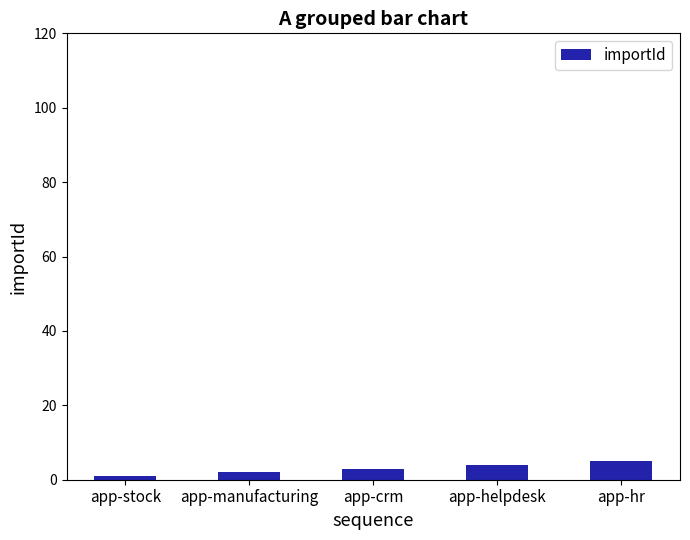

What is the maximum value shown in the chart?

5